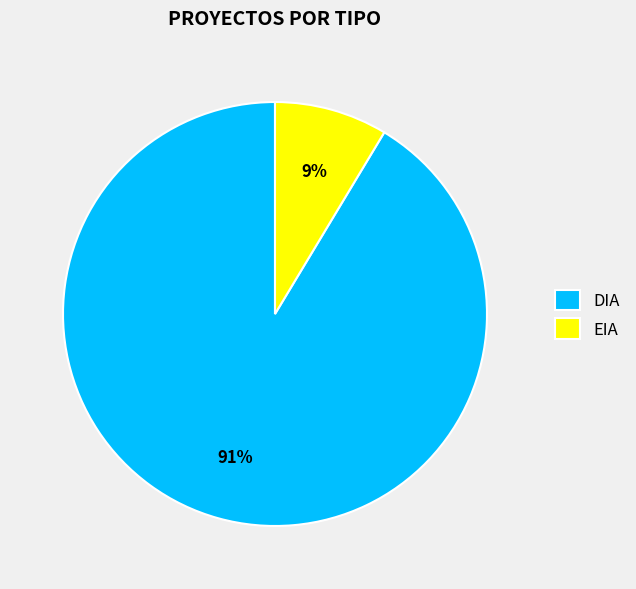

To the nearest percent, what percentage of the pie is EIA?

9%